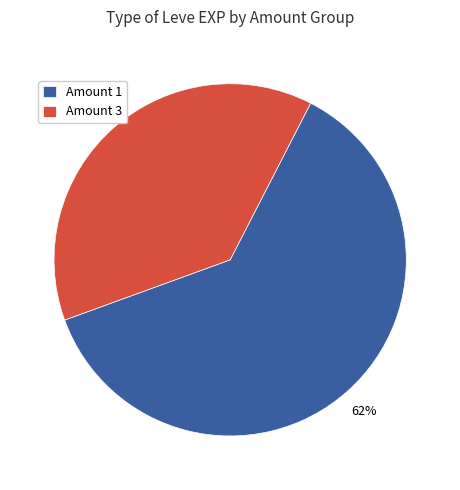

Do Amount 3 and Amount 1 together represent more than half of the pie?

Yes